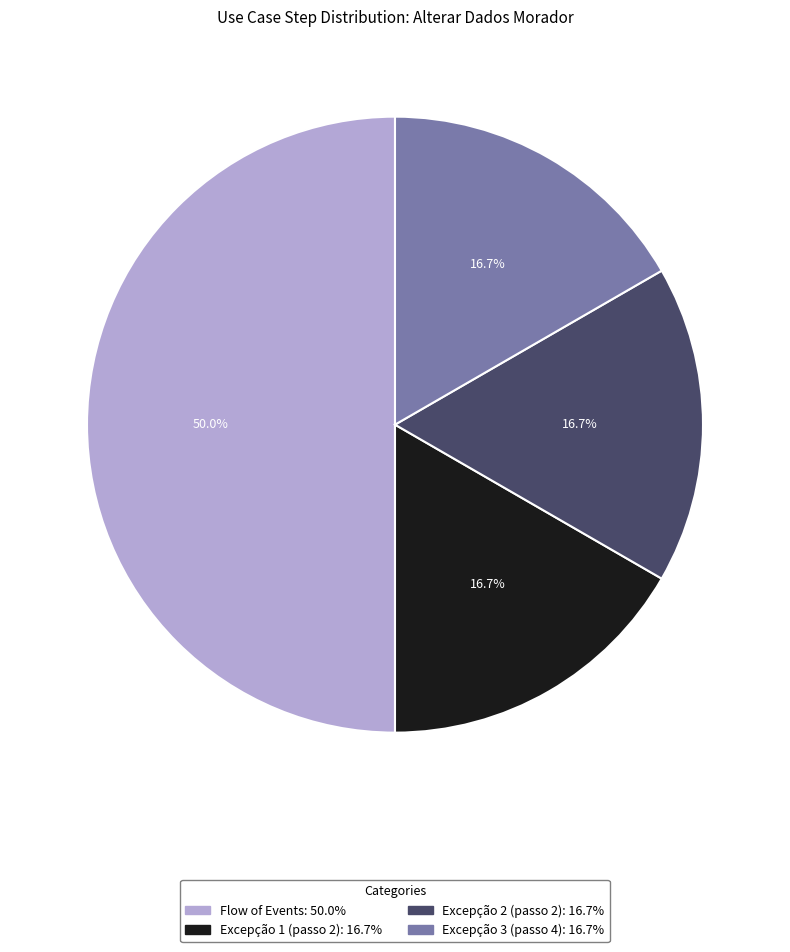

Which category has the biggest portion of the pie?

Flow of Events